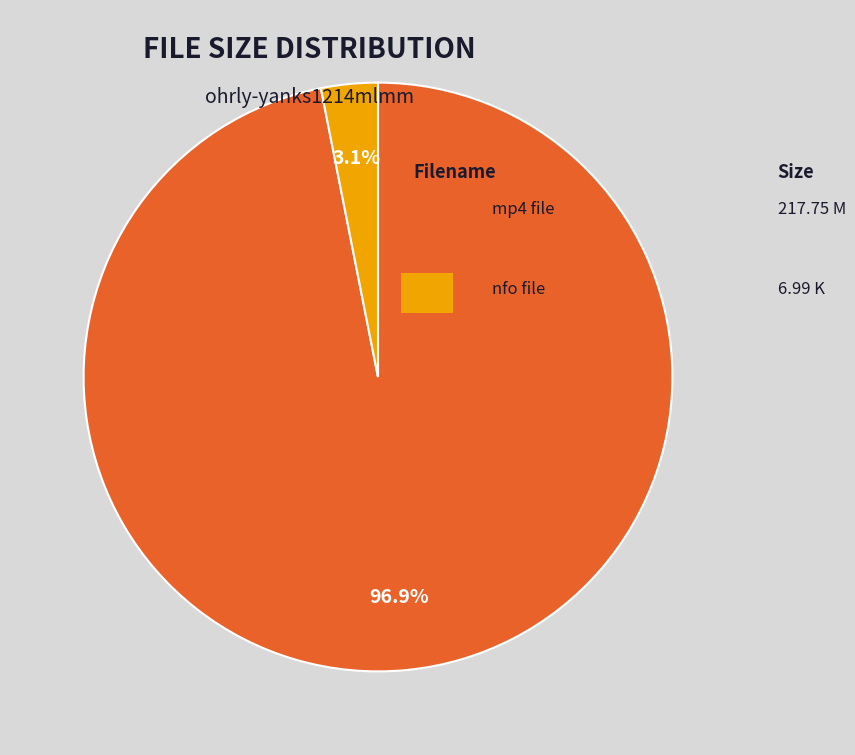

Is there a majority slice in this chart?

Yes